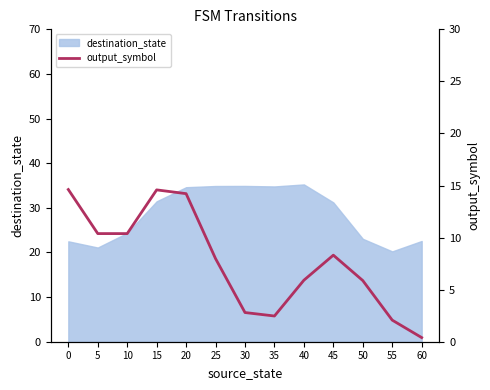

What is the sum of the values at 15 and 10?

25.0